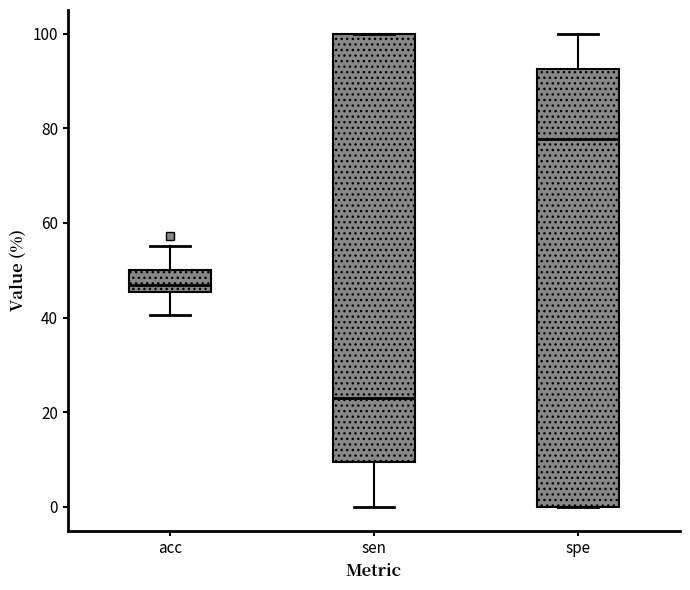

Which box has the highest median line?

spe